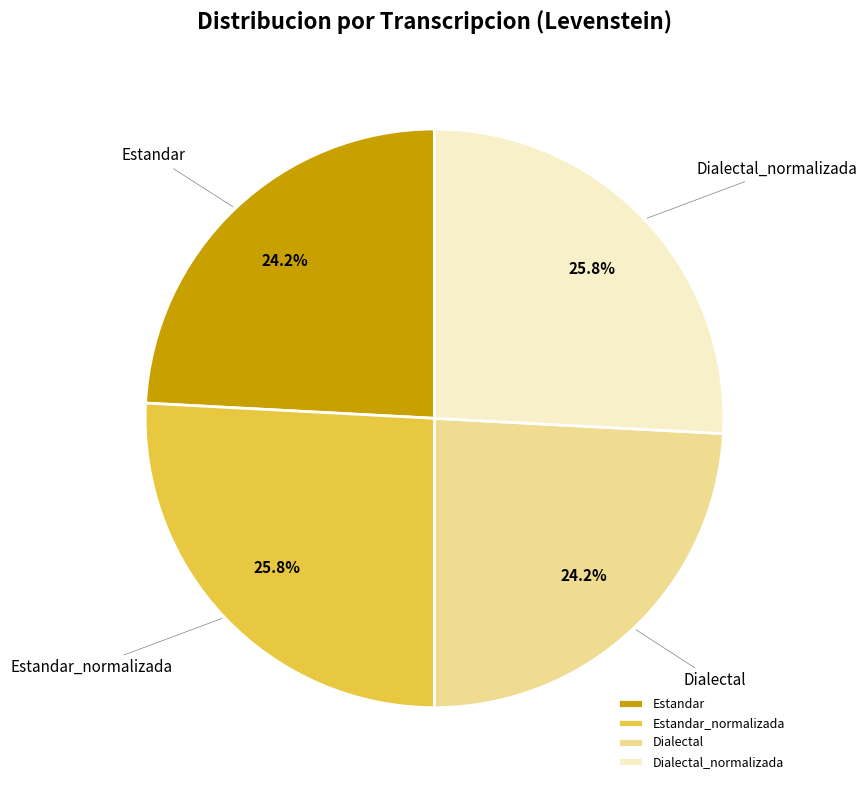

The Dialectal slice represents 18% of the pie. True or false?

False